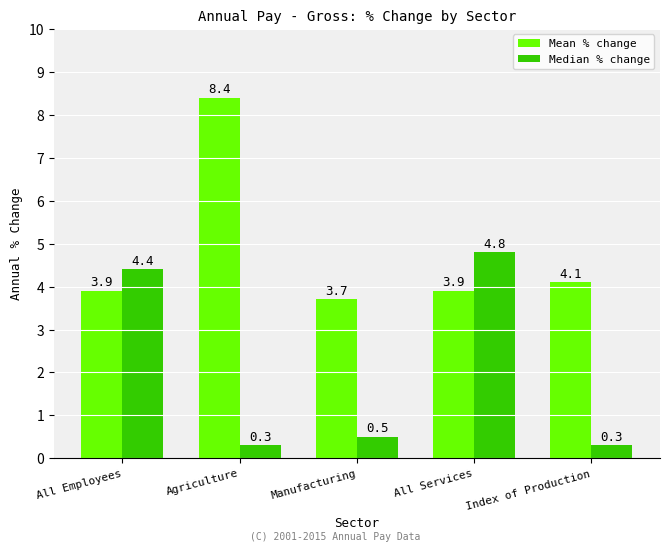

Which series changed the most between All Employees and Manufacturing?

Median % change